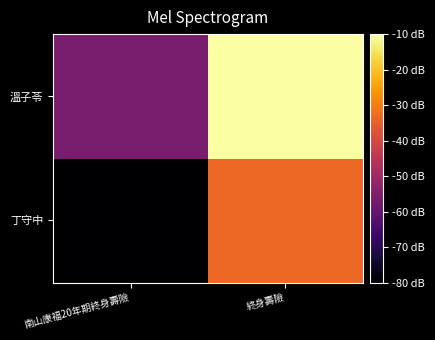

Which has a higher value, 南山康福20年期終身壽險 or 終身壽險?

終身壽險